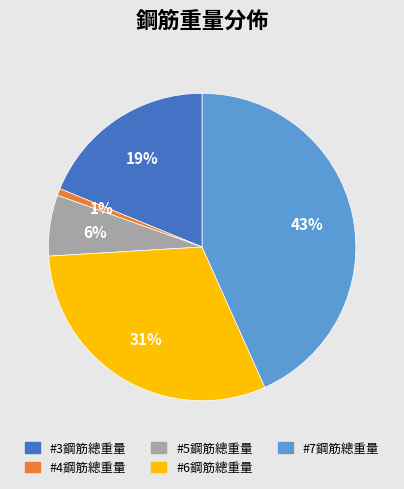

What percentage is the #7鋼筋總重量 slice, to the nearest percent?

43%